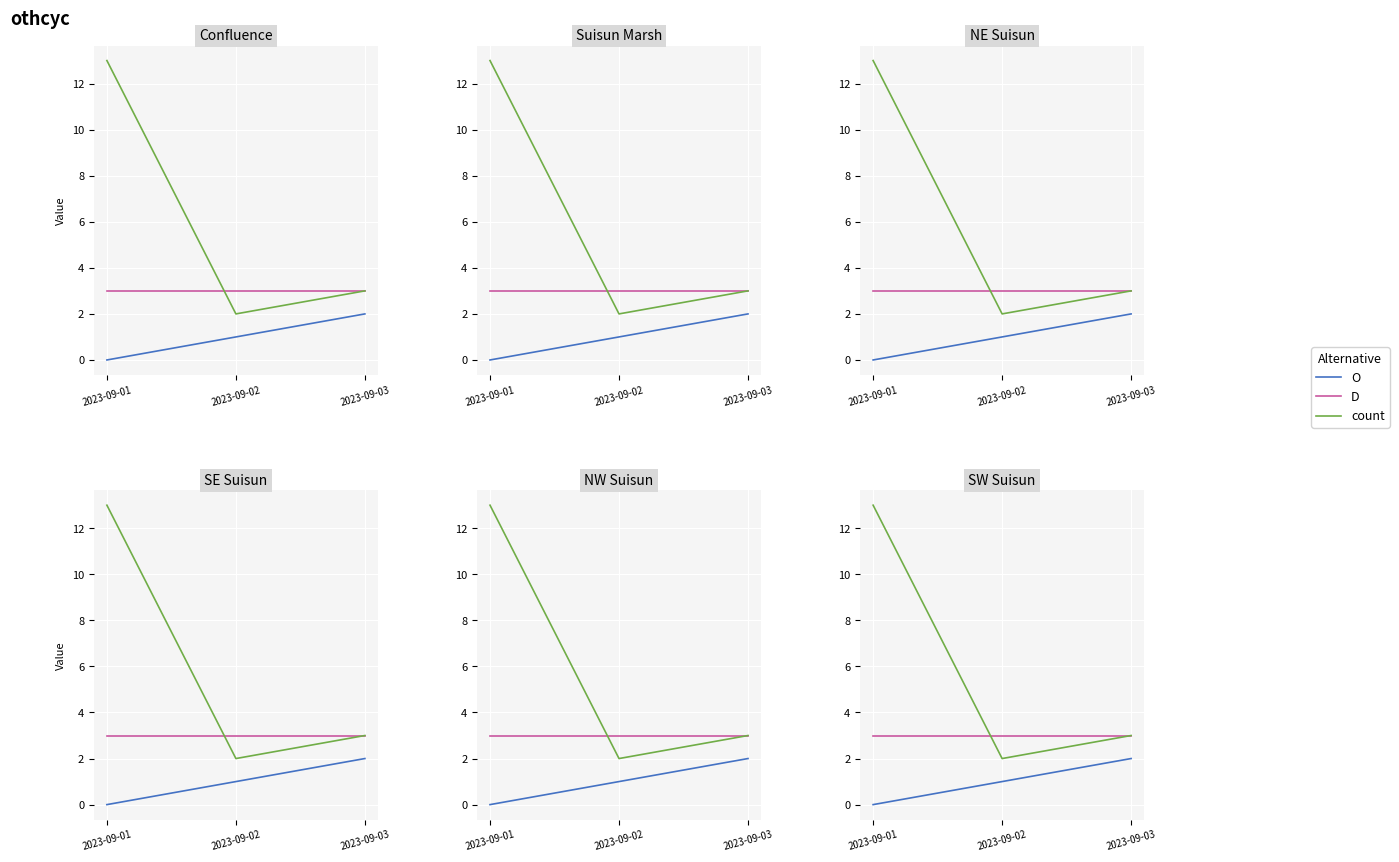

The count series shows 13 at 2023-09-01. True or false?

True